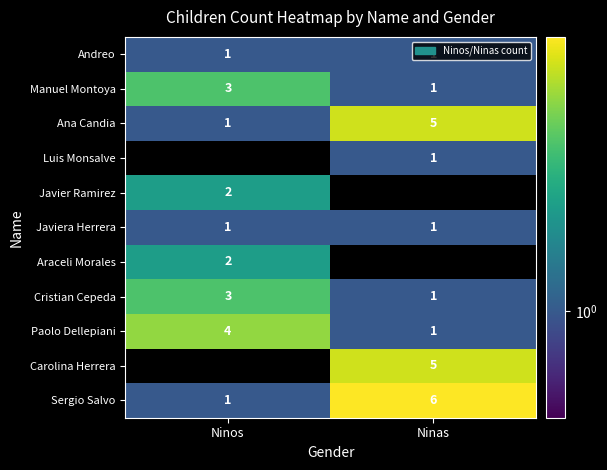

How many series are shown in this chart?

11